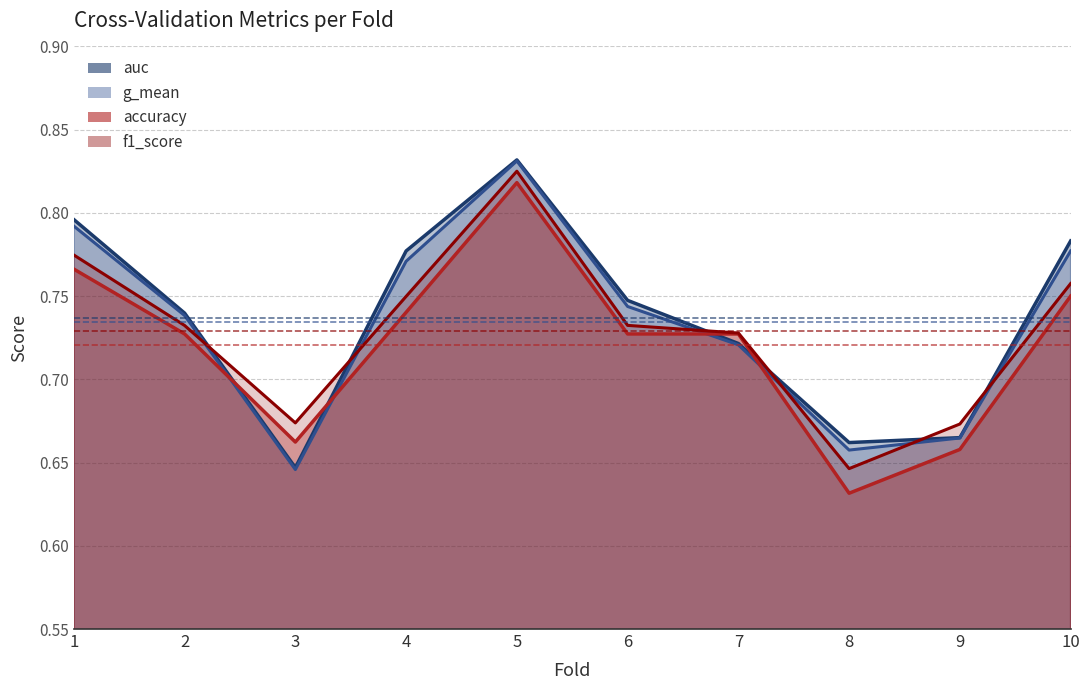

What is the minimum value for accuracy?

0.6